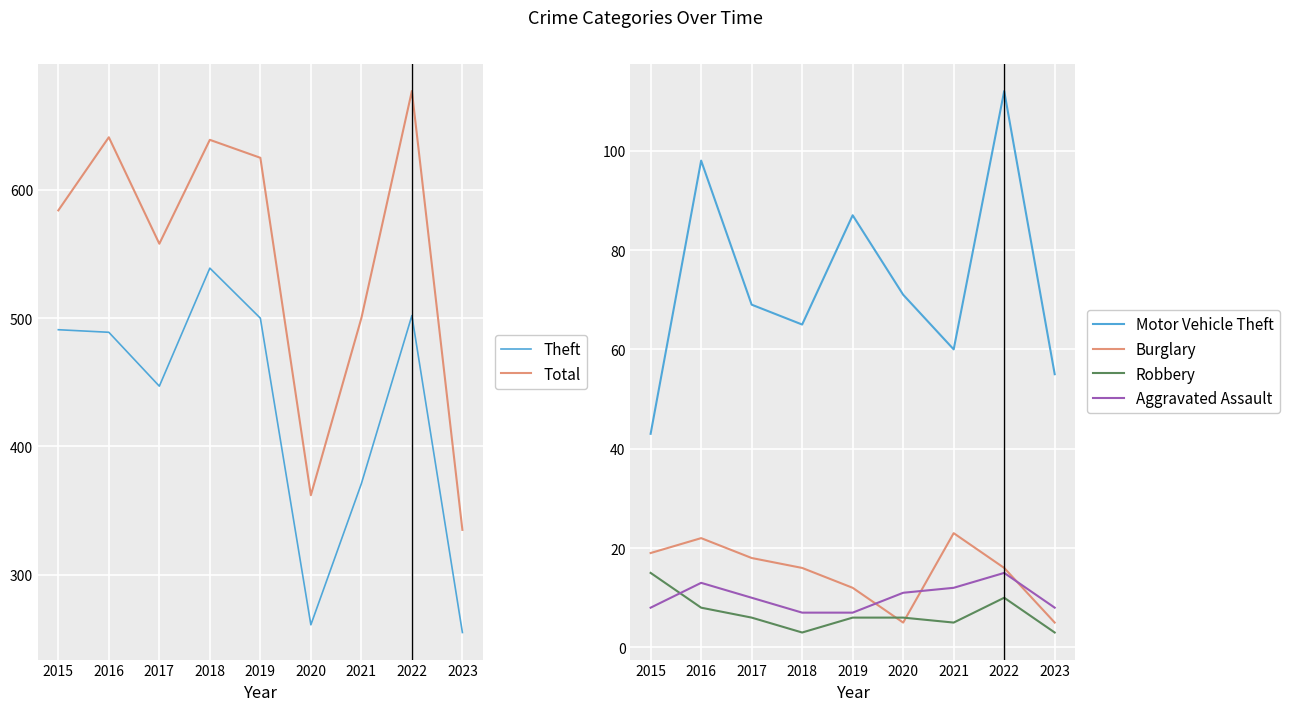

What is the maximum value shown in the chart?

677